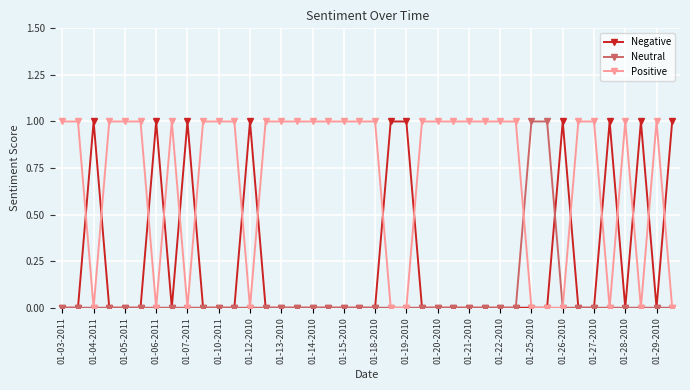

Which series ends up on top after the final intersection of Negative and Neutral?

Negative